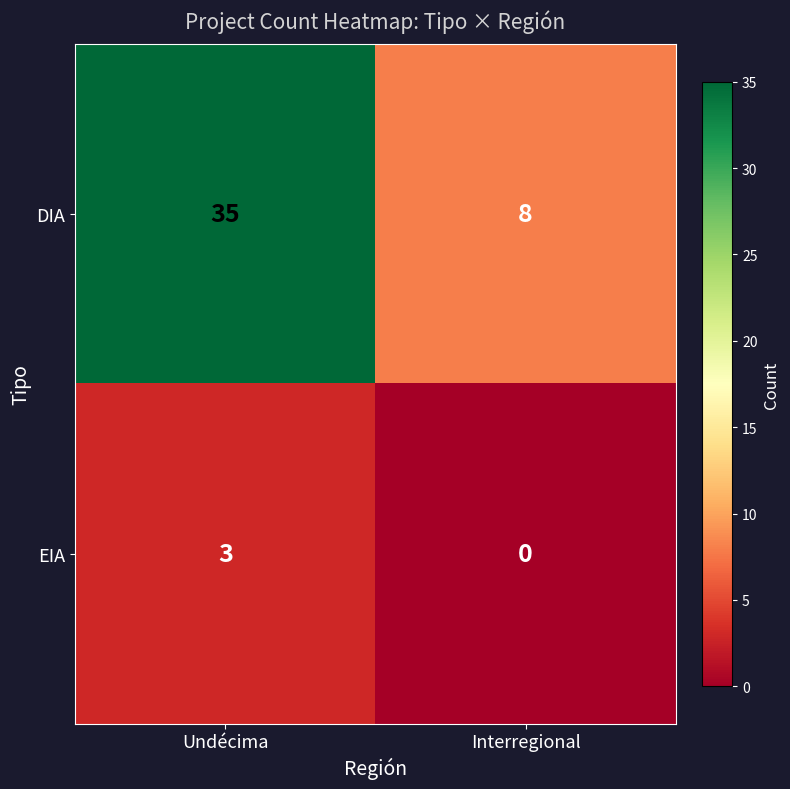

What is the average value of the DIA series?

22